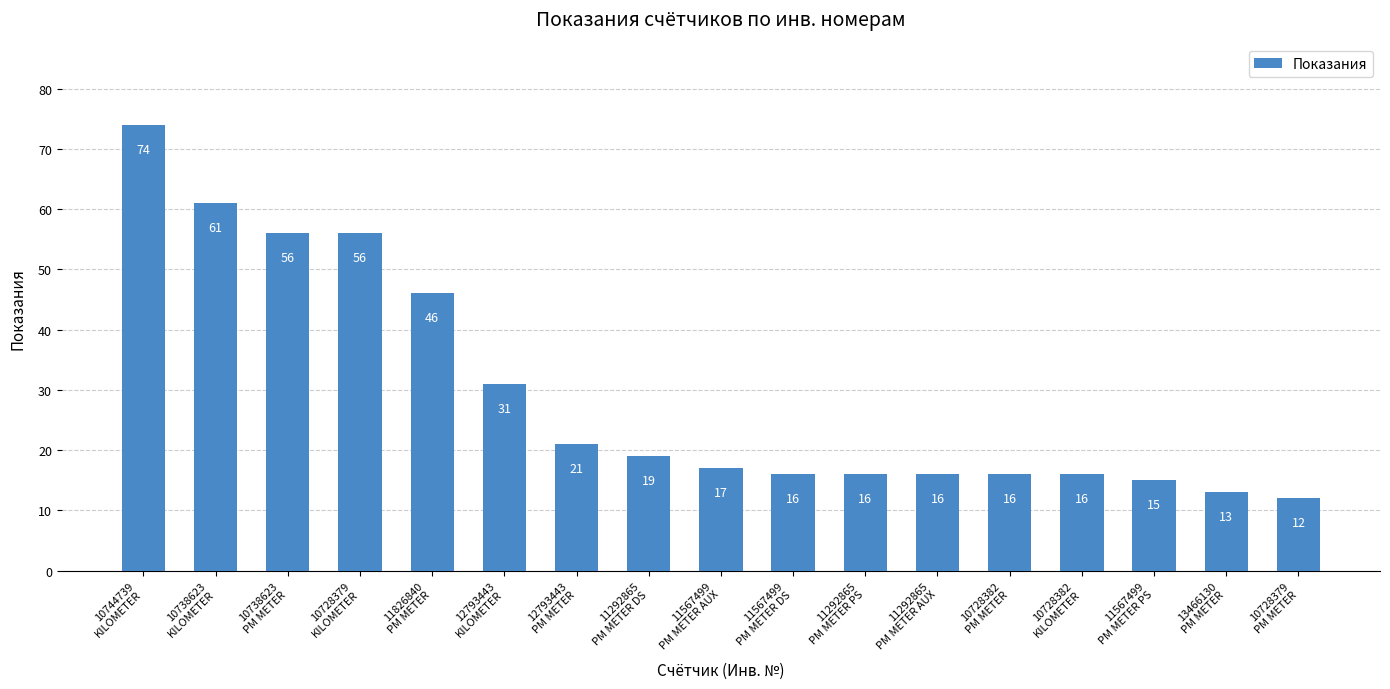

Reading right to left, list all the values displayed in this chart.

12	13	15	16	16	16	16	16	17	19	21	31	46	56	56	61	74